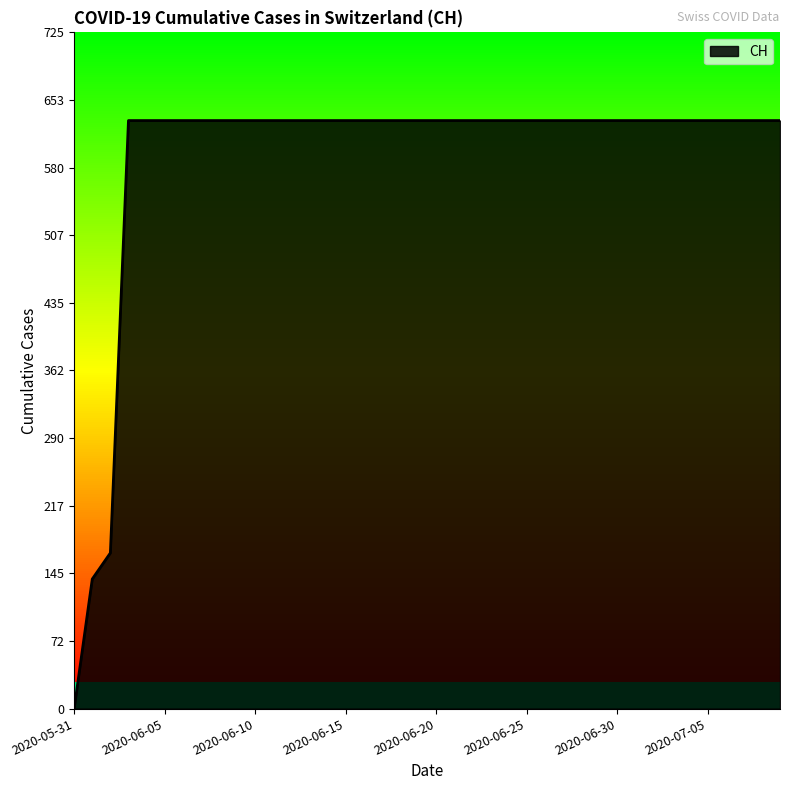

What is the greatest value displayed?

631